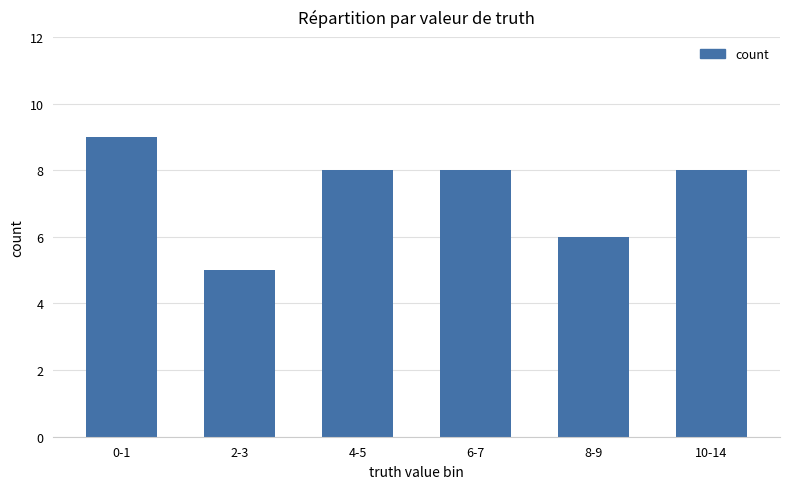

Which label corresponds to the smallest value in the chart?

2-3